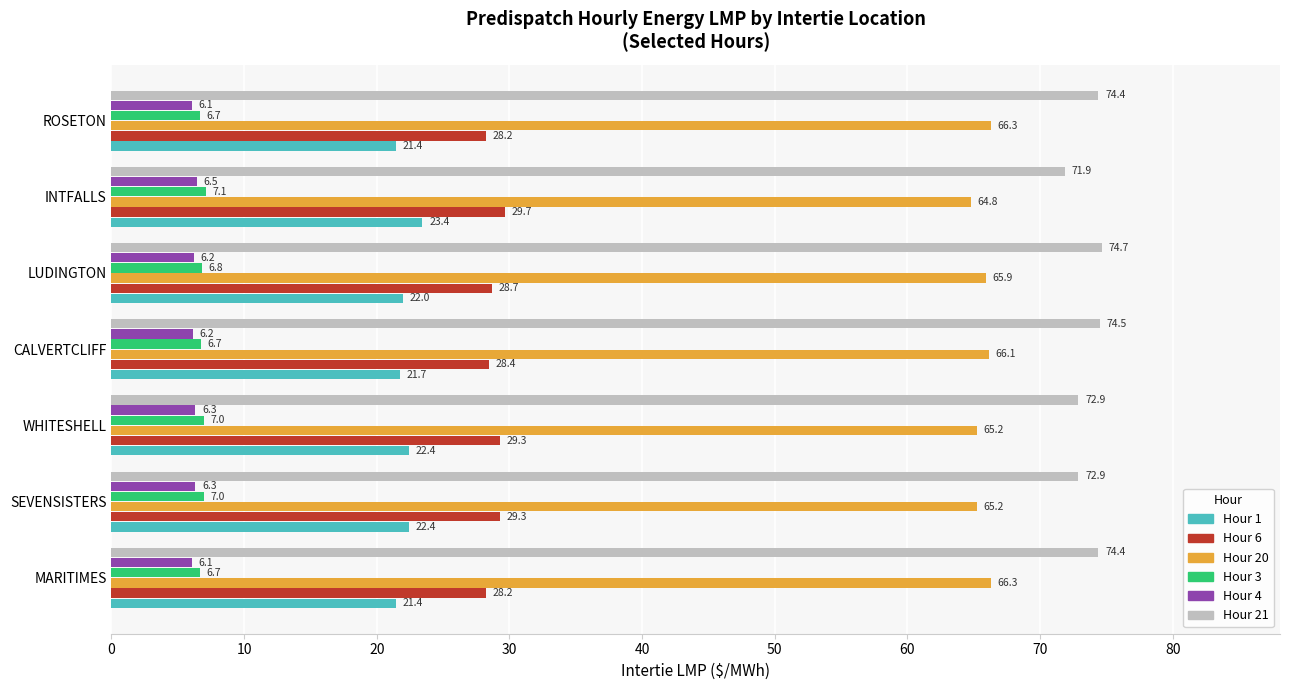

Rank the series at CALVERTCLIFF from lowest to highest value.

Hour 4, Hour 3, Hour 1, Hour 6, Hour 20, Hour 21